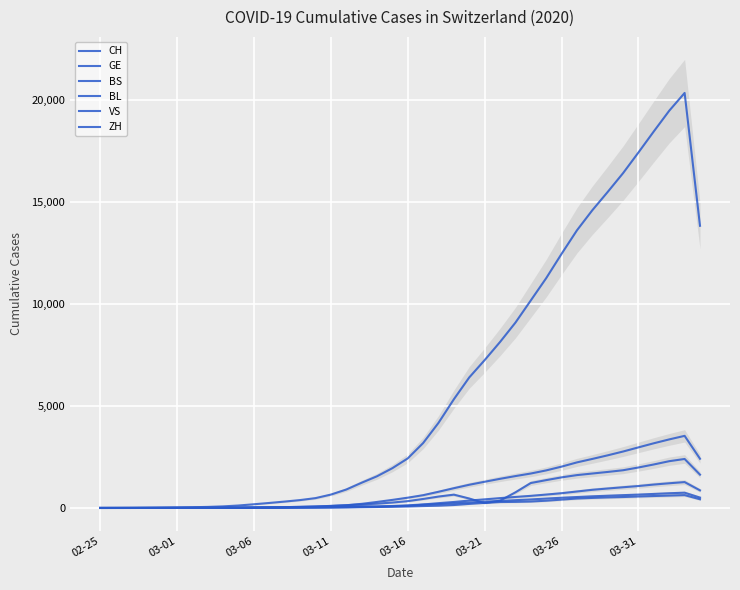

Between 03-01 and 23, which is larger?

23